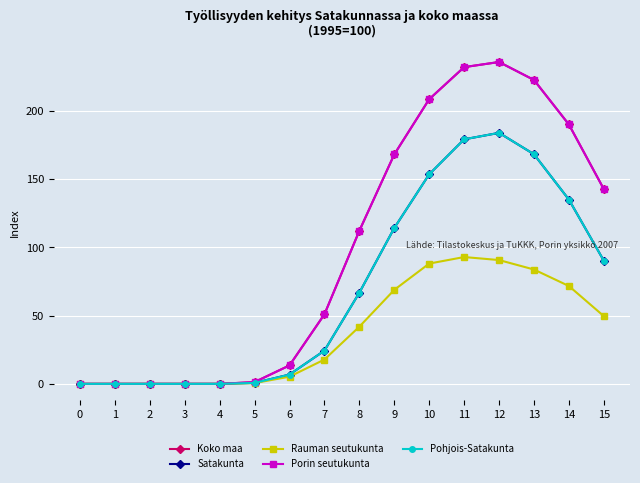

Does the chart have visible grid lines?

Yes